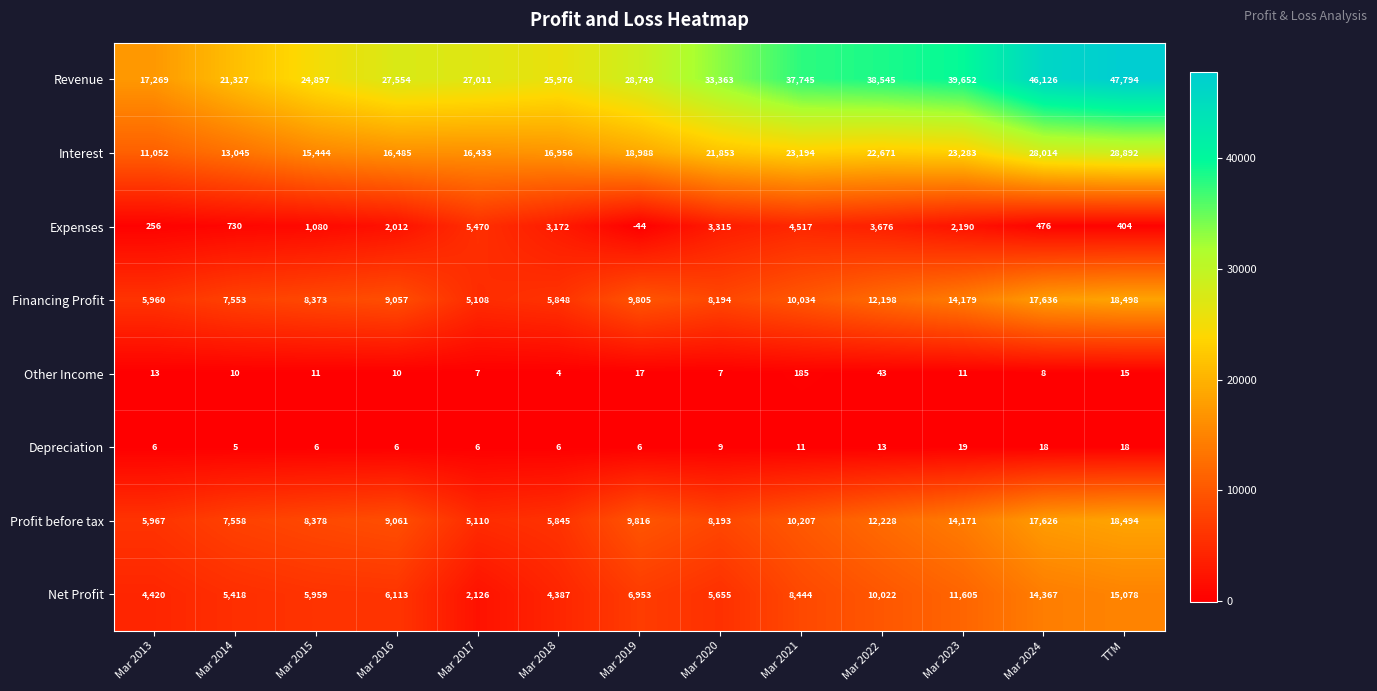

Read the Net Profit value at Mar 2017.

2126